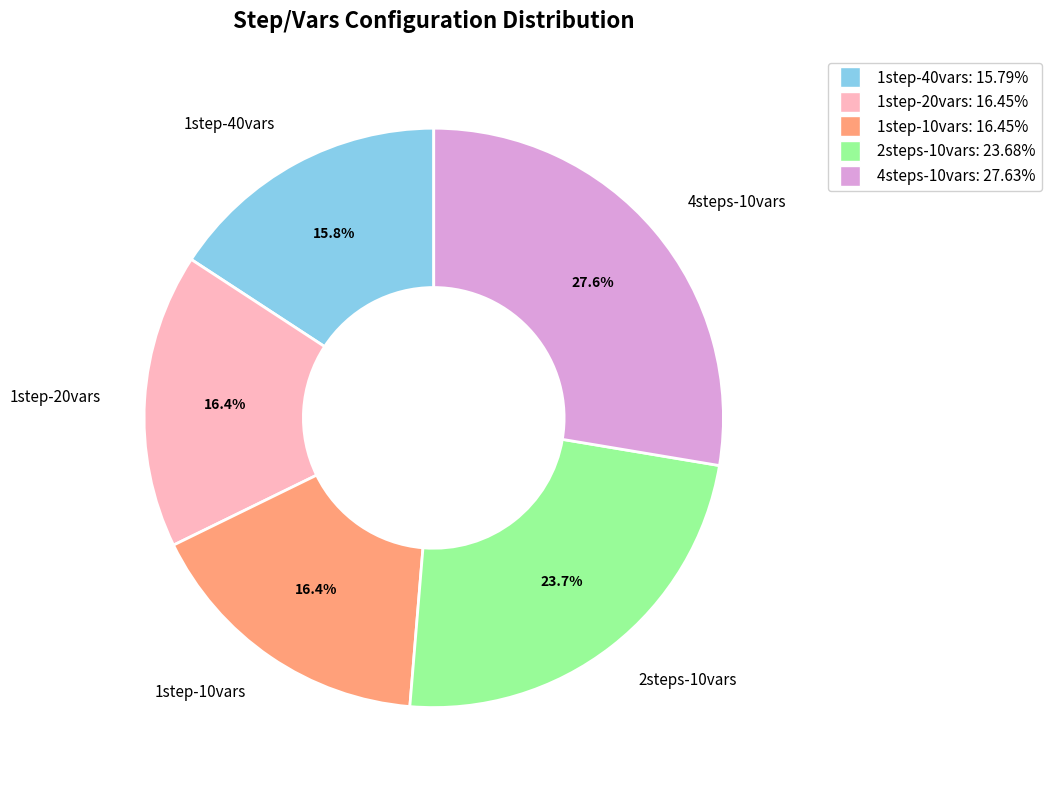

What percentage is the 2steps-10vars slice, to the nearest percent?

24%